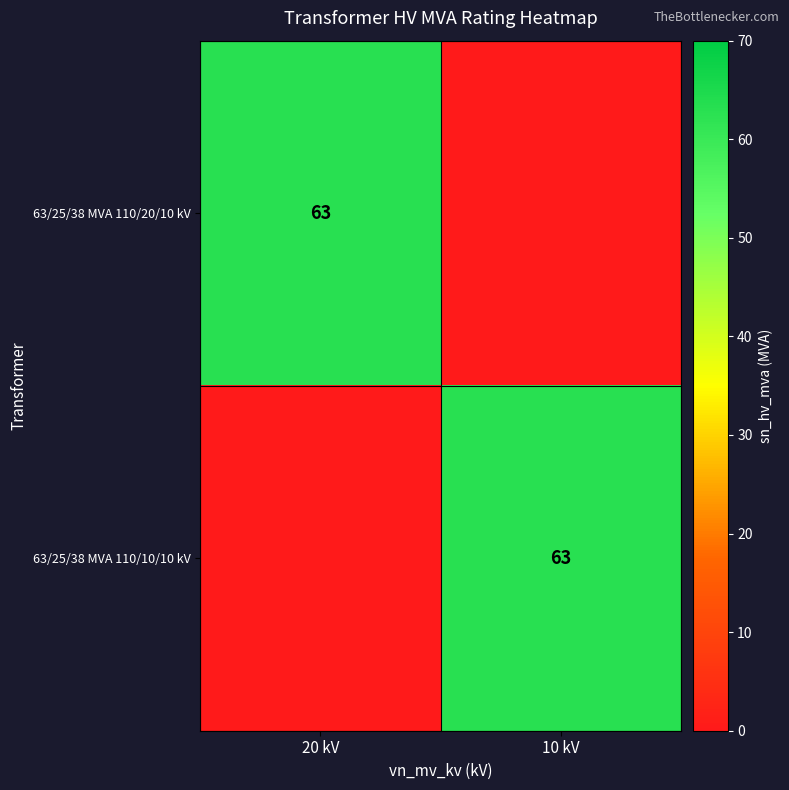

The value of 63/25/38 MVA 110/20/10 kV at 20 kV is 15. True or false?

False